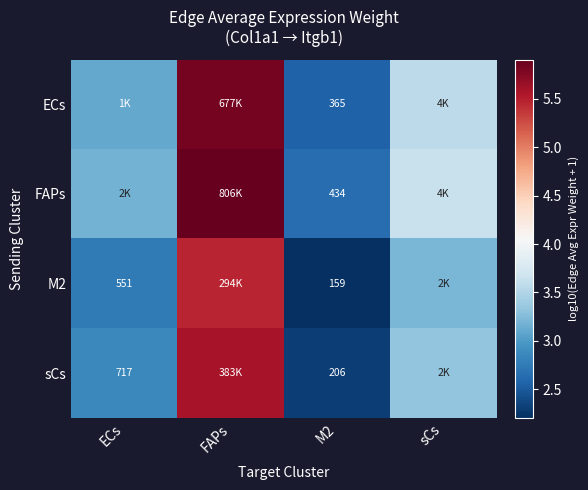

Which has a higher value, M2 or sCs?

sCs